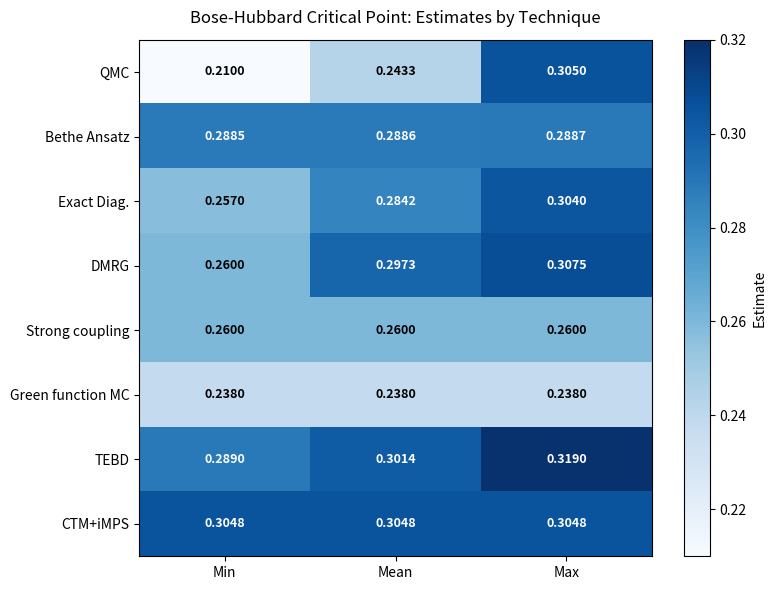

Rank the categories by DMRG value from lowest to highest.

Min, Mean, Max